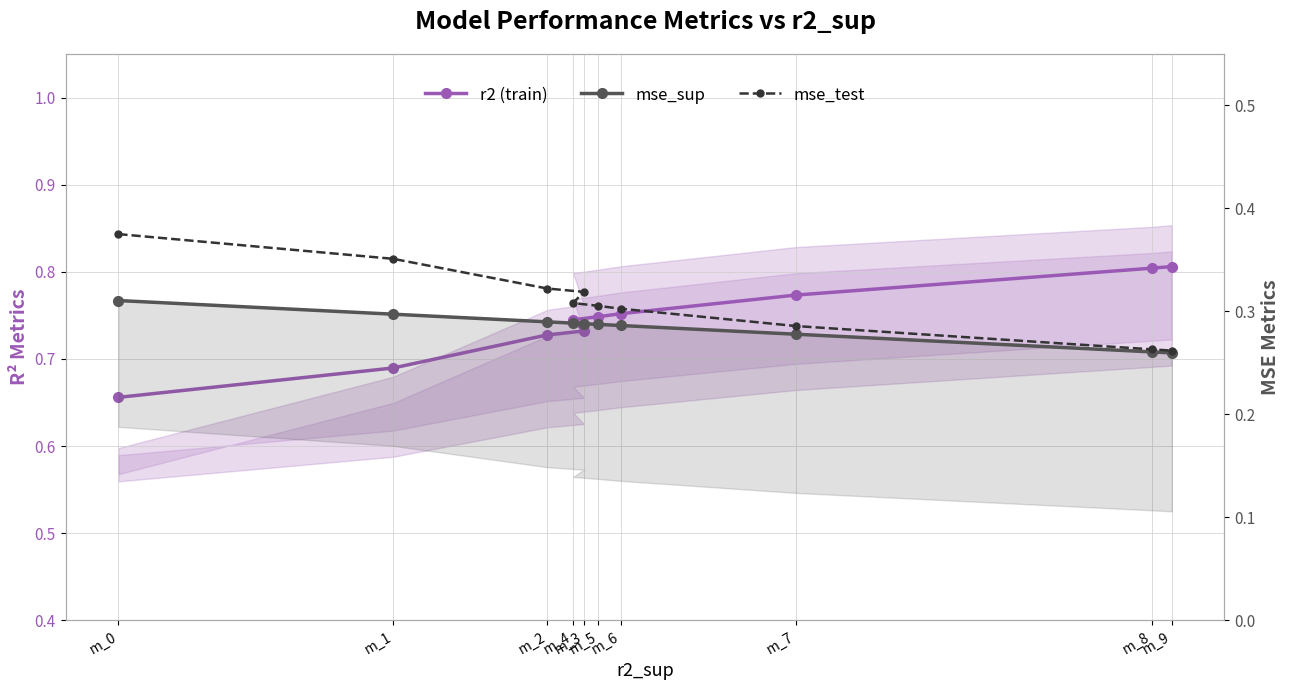

In mse_sup, how many points are higher than both neighbors (excluding endpoints)?

1